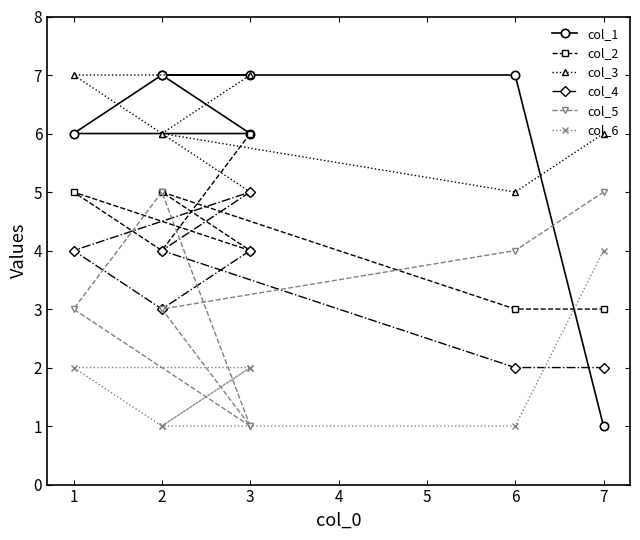

What is the difference between the maximum and second lowest values in the col_3 series?

2